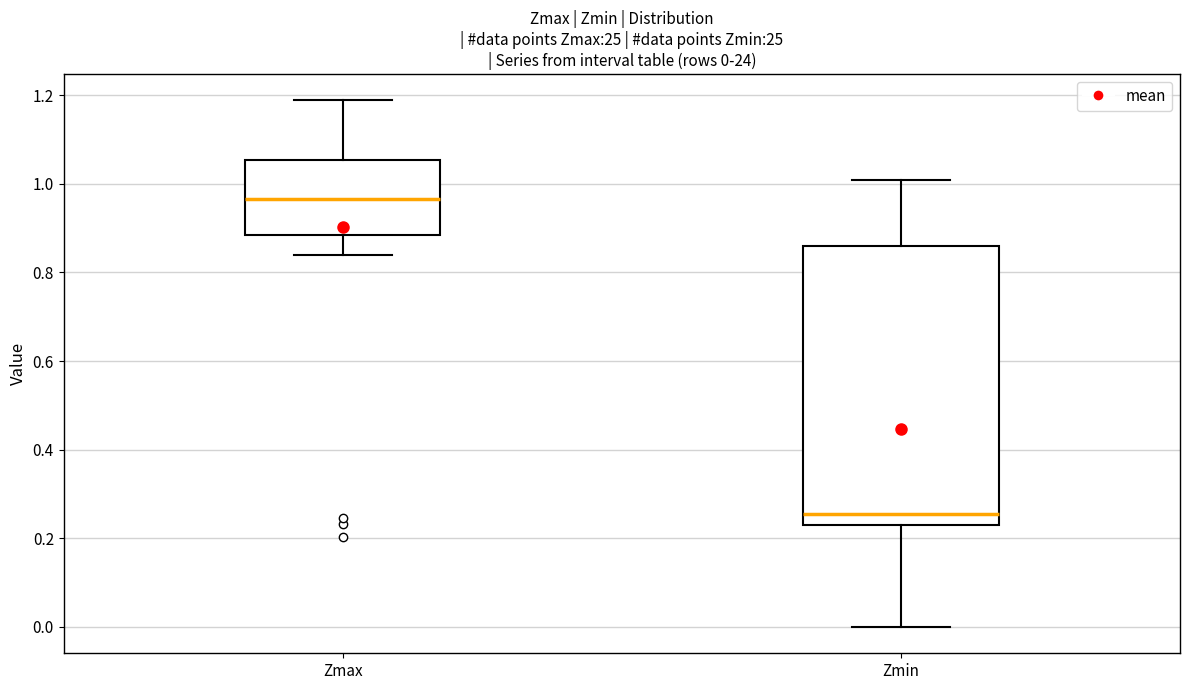

Which box is the tallest, from its lower edge to its upper edge?

Zmin